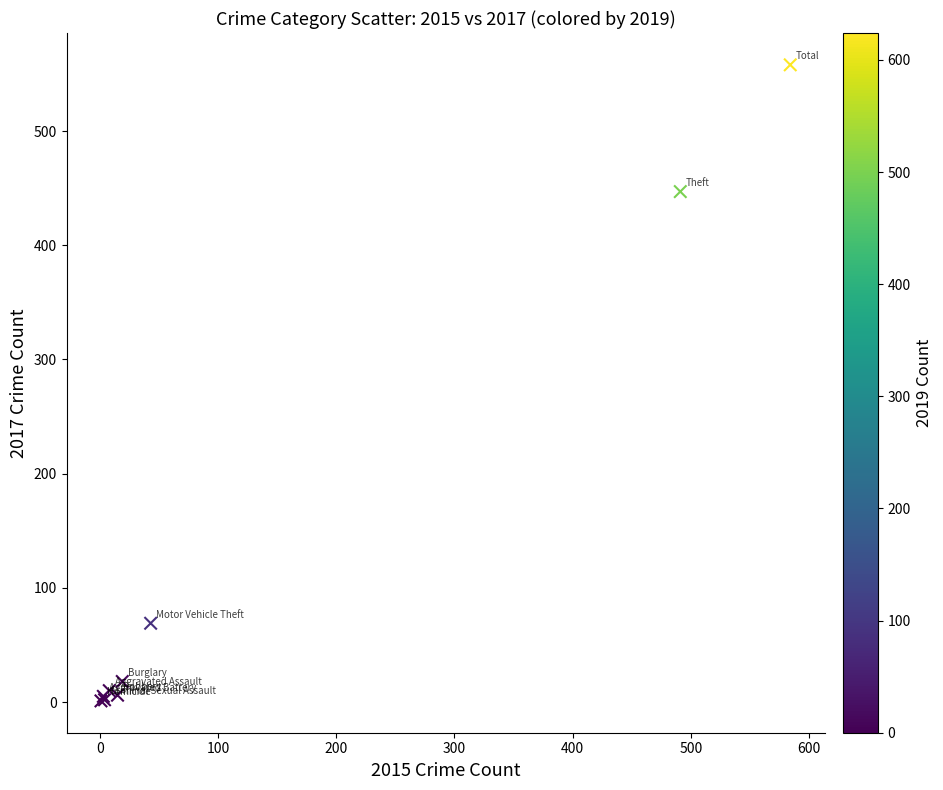

What Y value in the scatter plot is closest to 279?

447